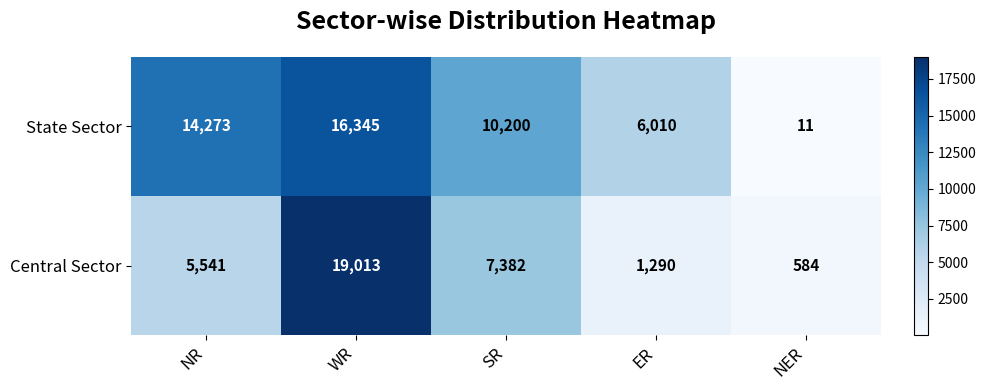

True or false: State Sector has a value of 8893 at WR.

False